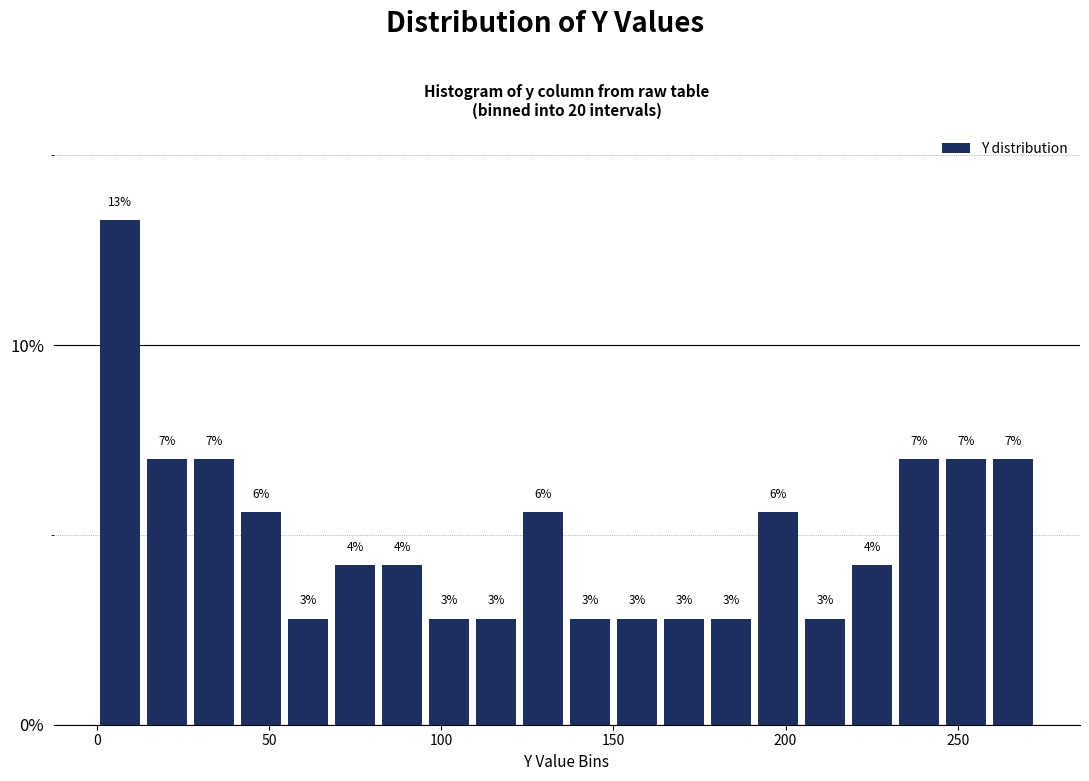

Around what value on the x-axis is the tallest bar? Give the approximate position of its centre, as read against the axis.

5